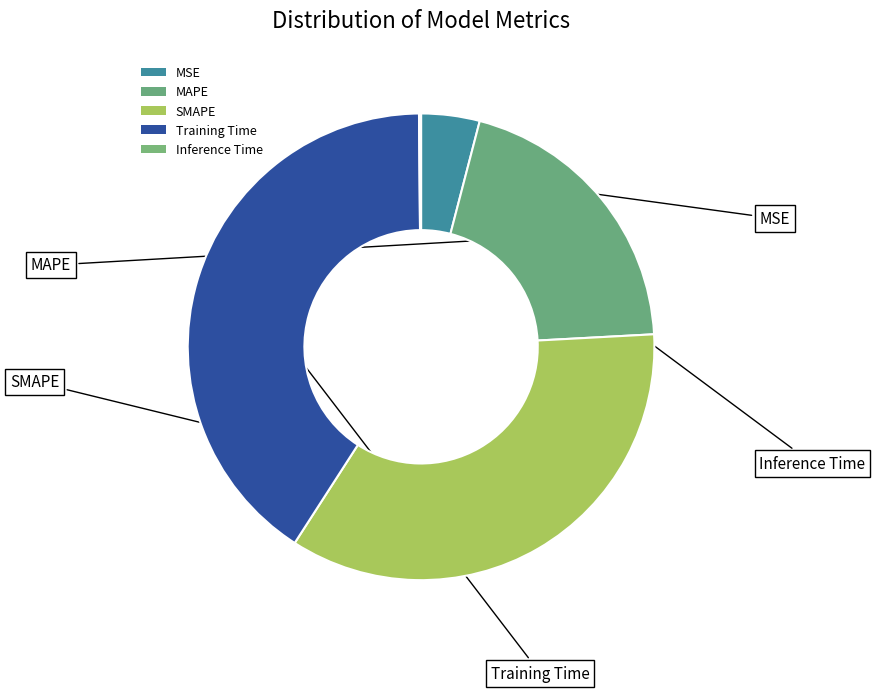

Which has a higher value, SMAPE or MSE?

SMAPE